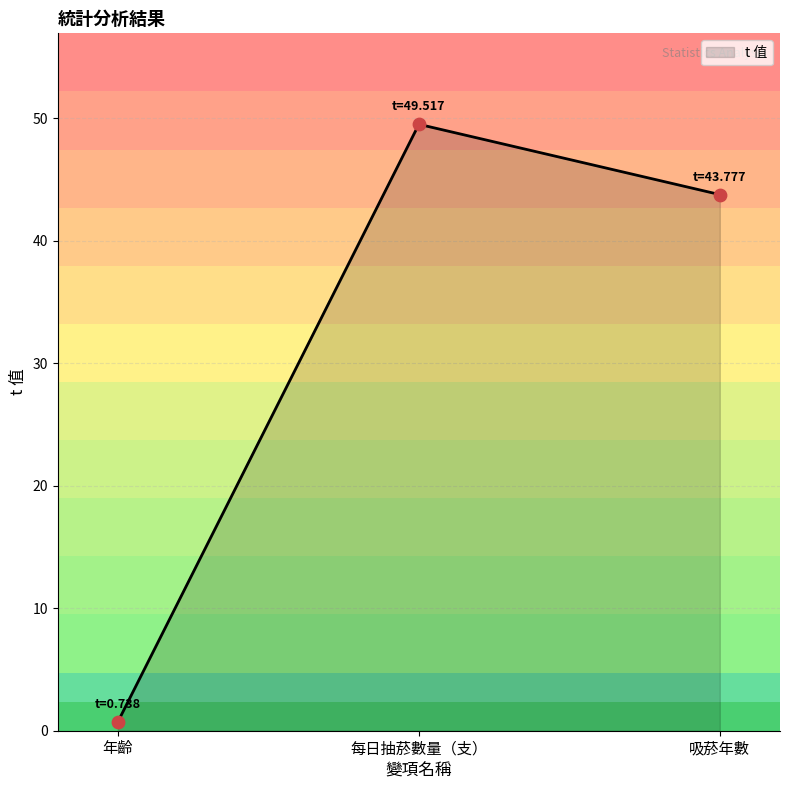

Between 年齡 and 每日抽菸數量（支）, which is larger?

每日抽菸數量（支）